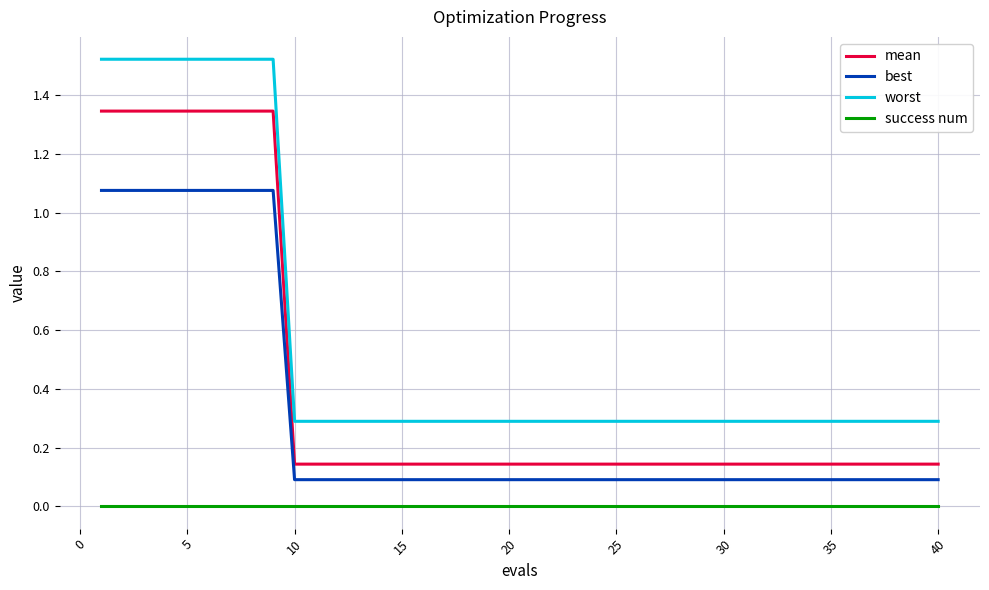

True or false: success num and worst intersect in this chart.

False